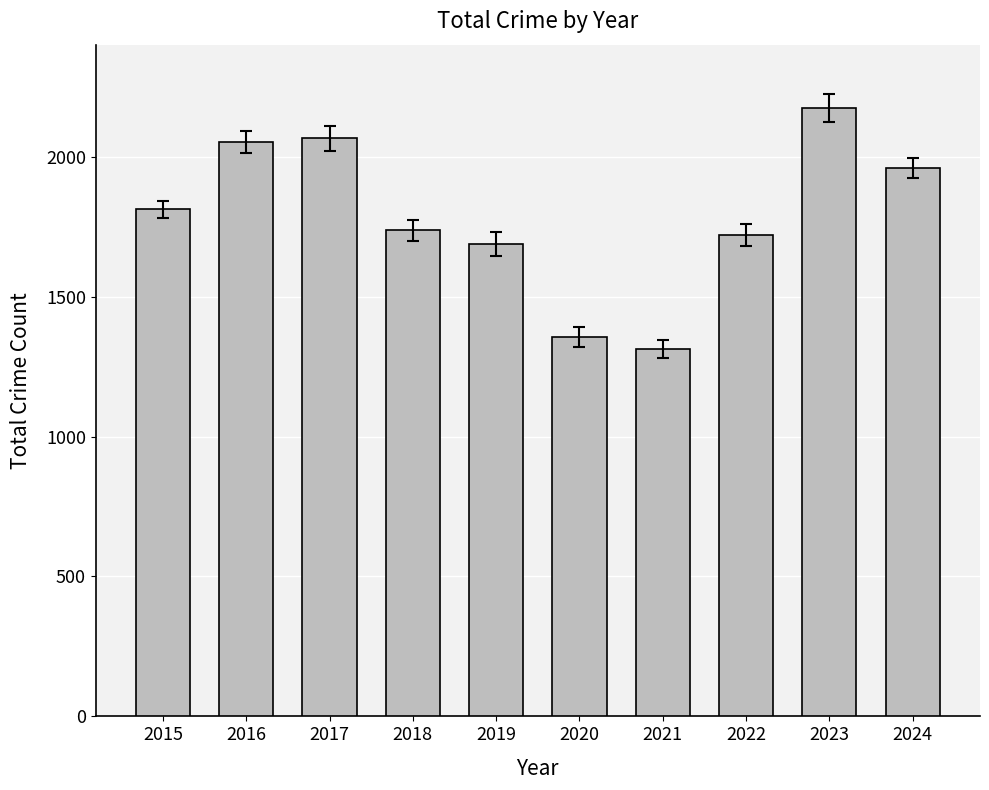

True or false: the data shows 2918 at 2022.

False